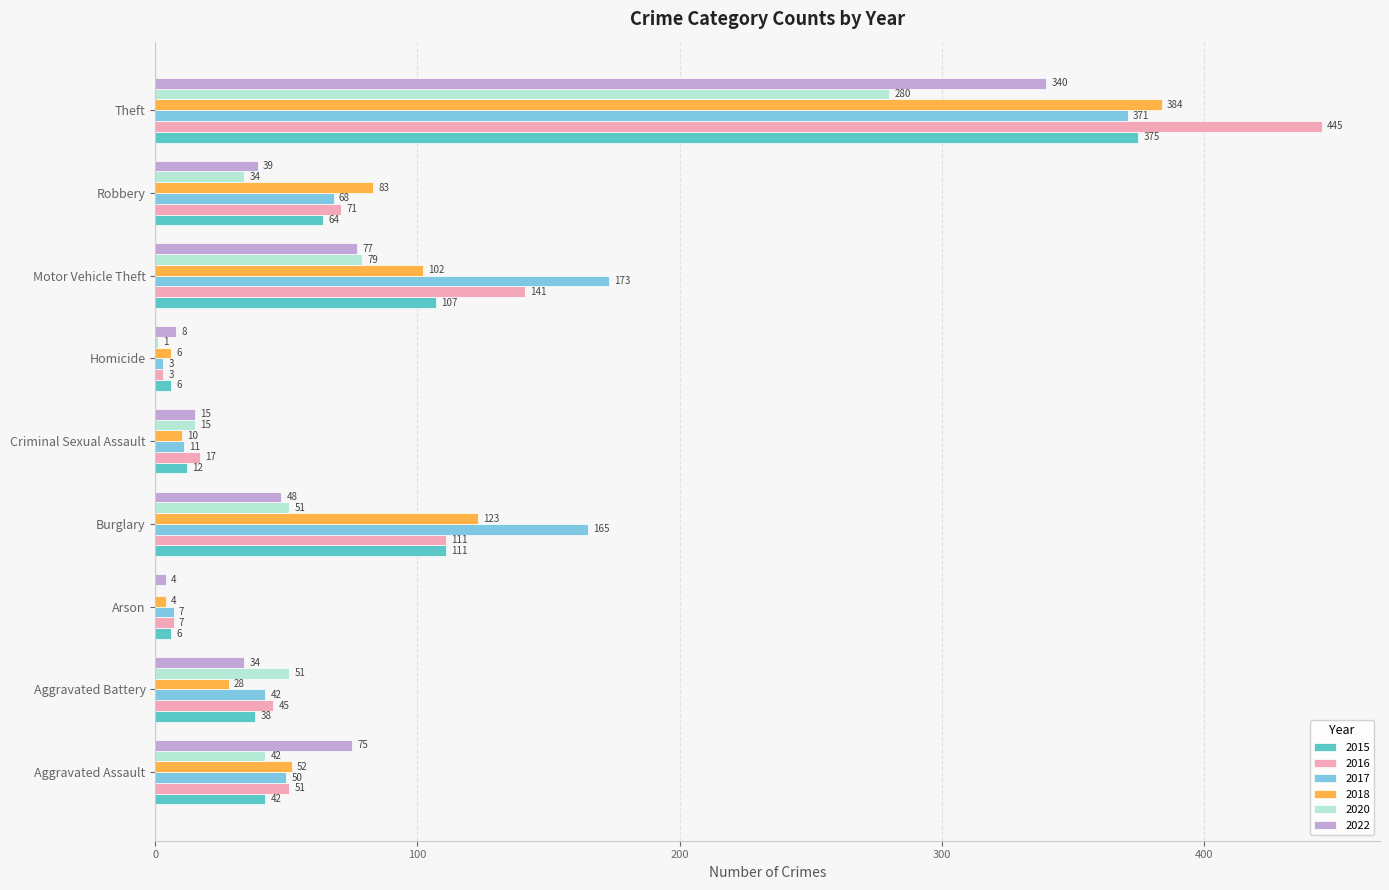

At which label does 2018 reach its peak?

Theft